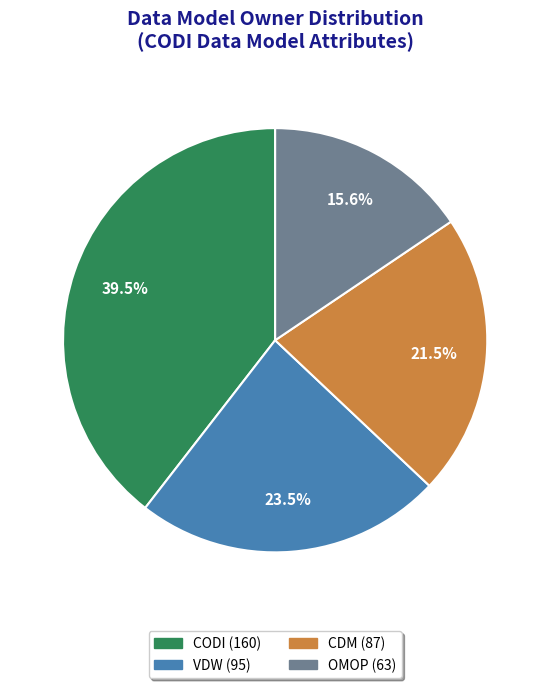

Count the number of slices in the pie.

4